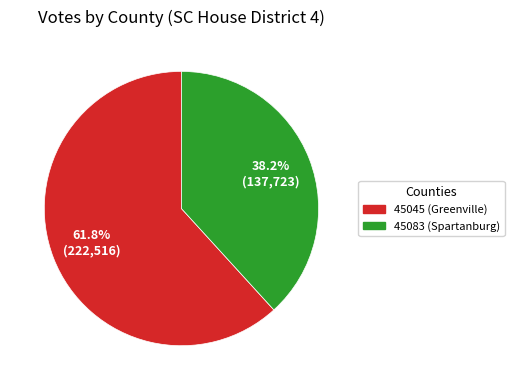

To the nearest percent, what portion does 45045 (Greenville) represent?

62%